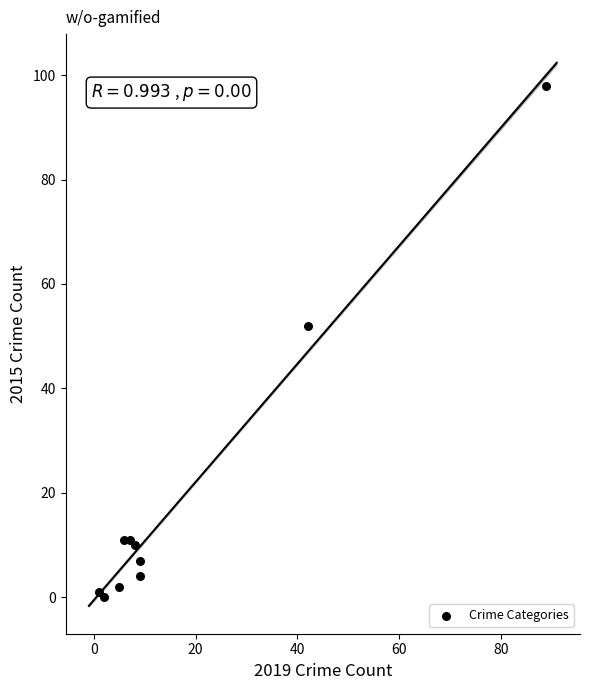

What Y value in the scatter plot is closest to 49?

52